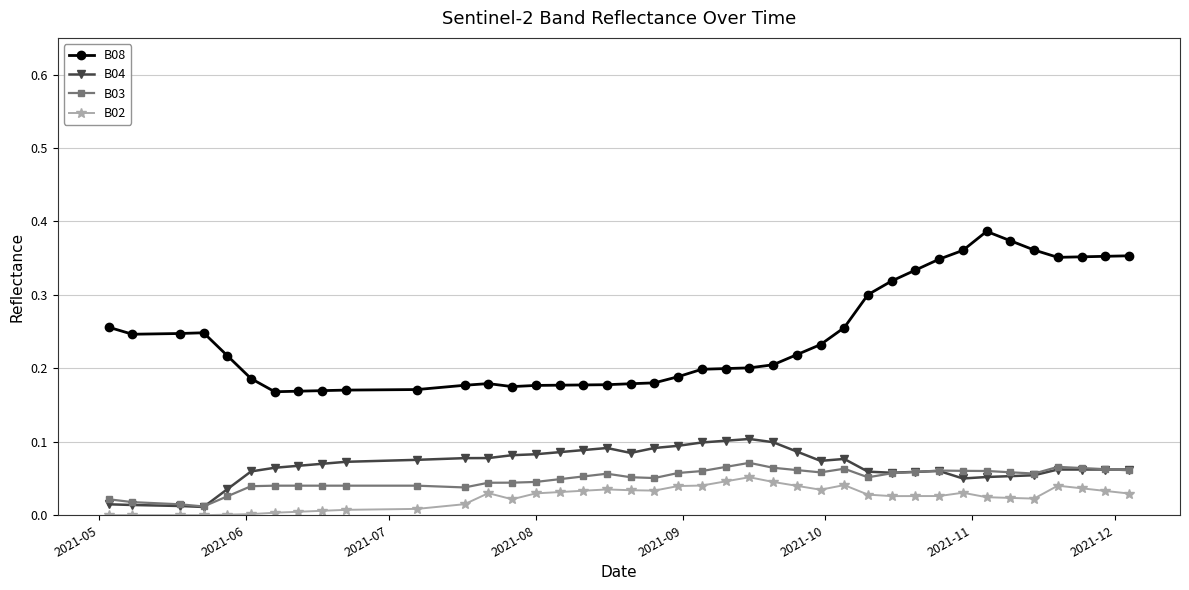

True or false: B08 and B04 intersect in this chart.

False